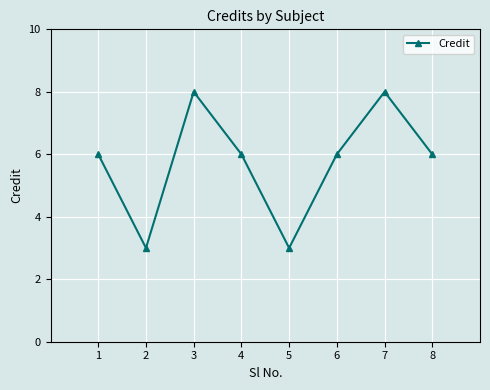

Reading left to right, list all the values displayed in this chart.

6	3	8	6	3	6	8	6